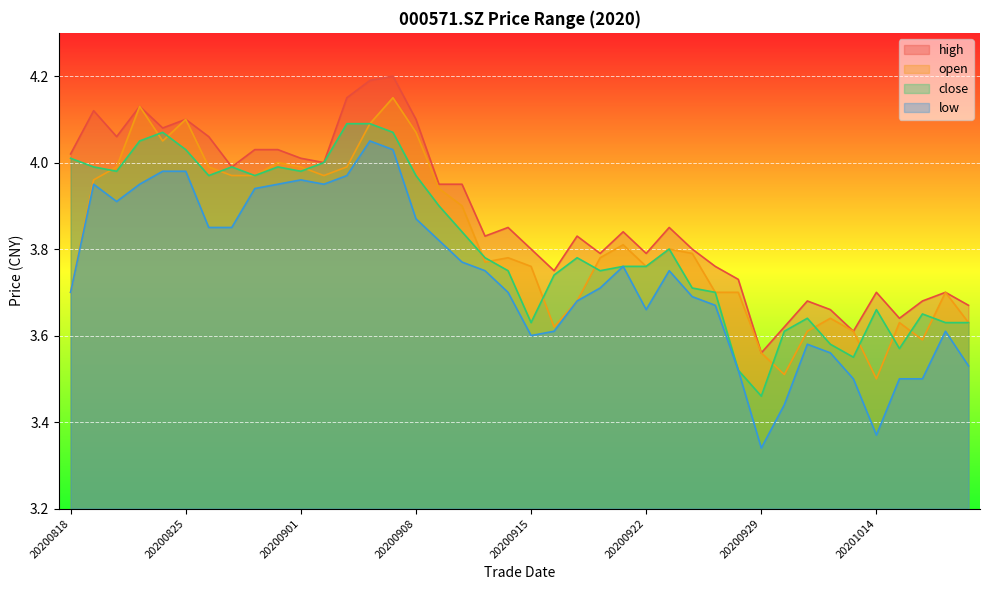

At which category does open reach its first local peak?

20200821